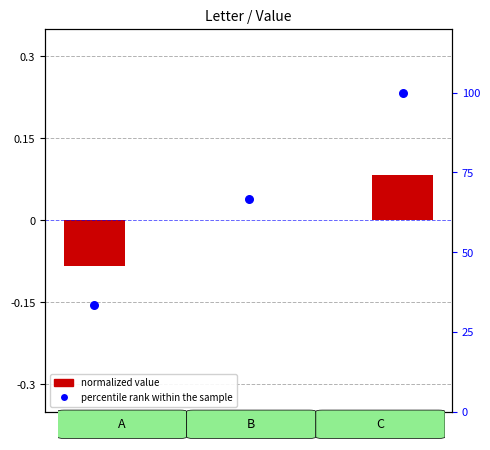

Which series has the largest Y range (max minus min)?

Percentile rank